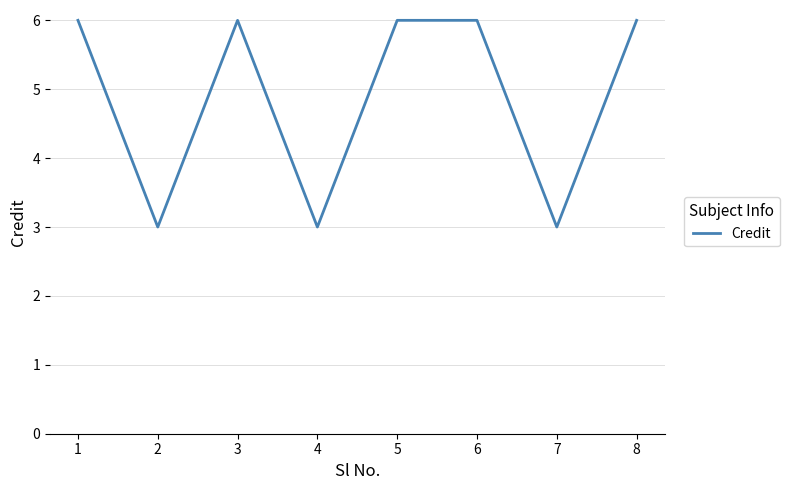

What is the sum of all values?

39